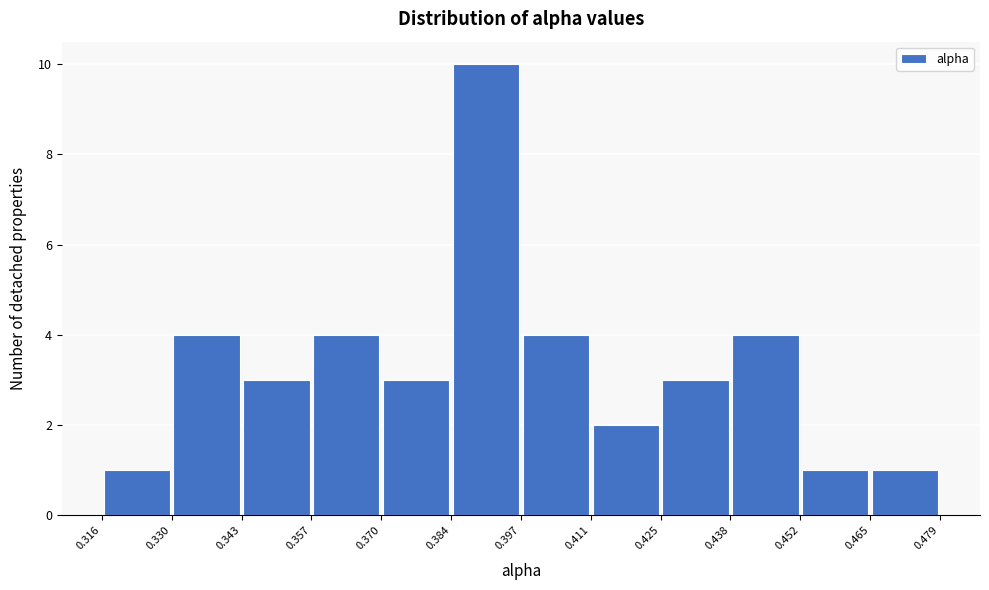

Reading left to right, list every bar in this chart as the range it spans on the x-axis followed by its height. The values are not printed on the chart, so give them approximately, as read against the axis.

0.316 to 0.330: 1
0.330 to 0.343: 4
0.343 to 0.357: 3
0.357 to 0.370: 4
0.370 to 0.384: 3
0.384 to 0.397: 10
0.397 to 0.411: 4
0.411 to 0.425: 2
0.425 to 0.438: 3
0.438 to 0.452: 4
0.452 to 0.465: 1
0.465 to 0.479: 1